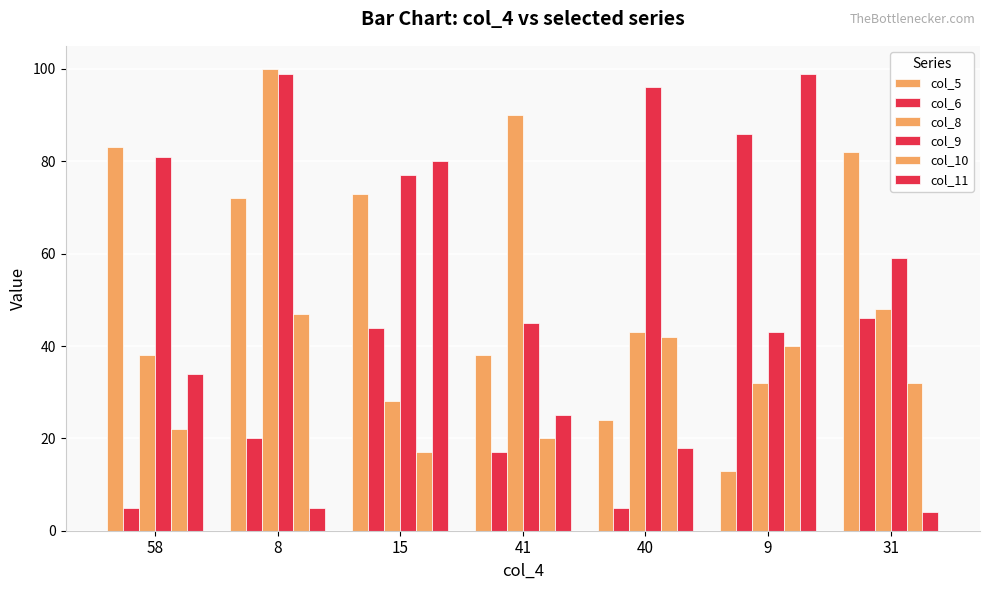

How many series are shown in this chart?

6